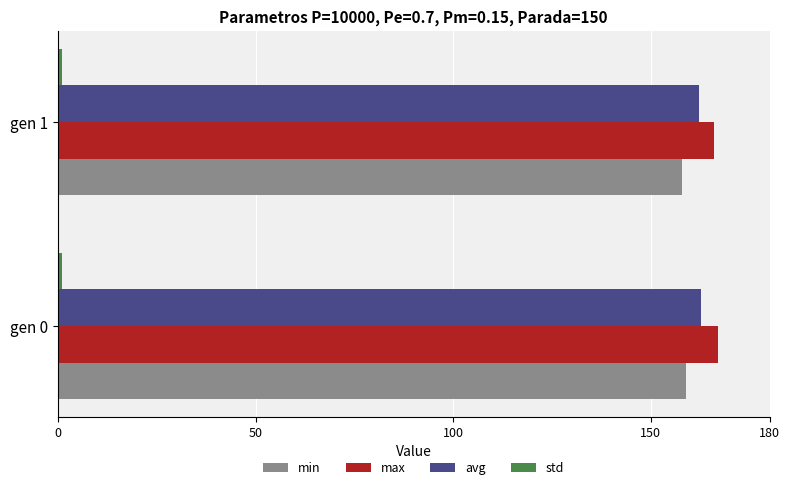

The max series shows 273.1 at gen 0. True or false?

False